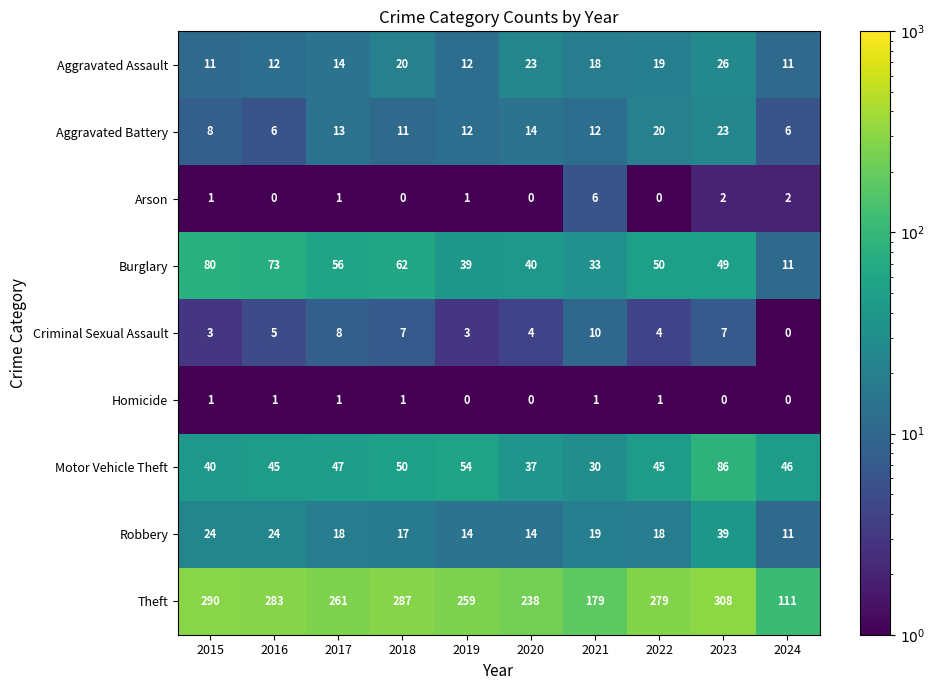

What is the spread (max minus min) of values at 2015?

289